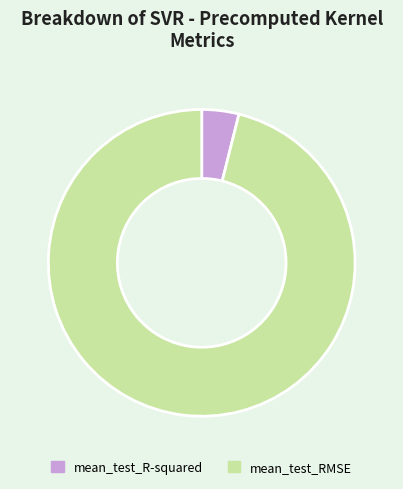

Count the number of slices in the pie.

2